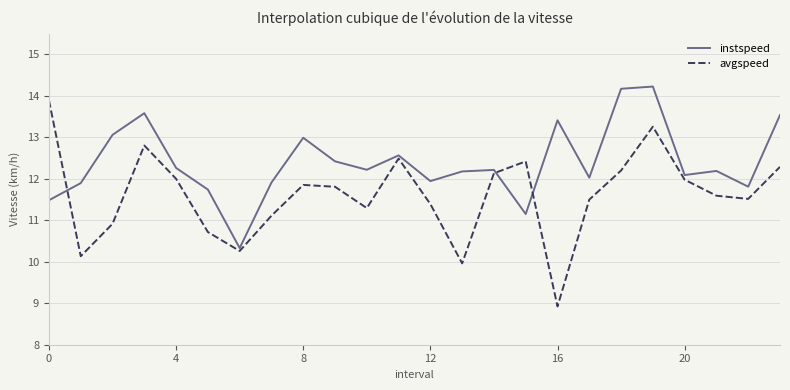

What is the minimum value for instspeed?

10.3